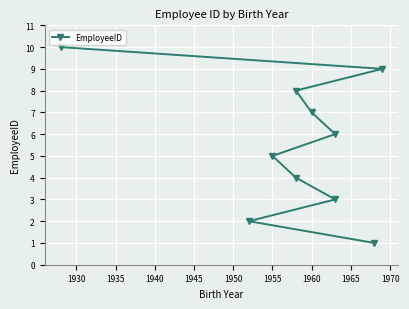

What is the value of the 9th point from the left?

9